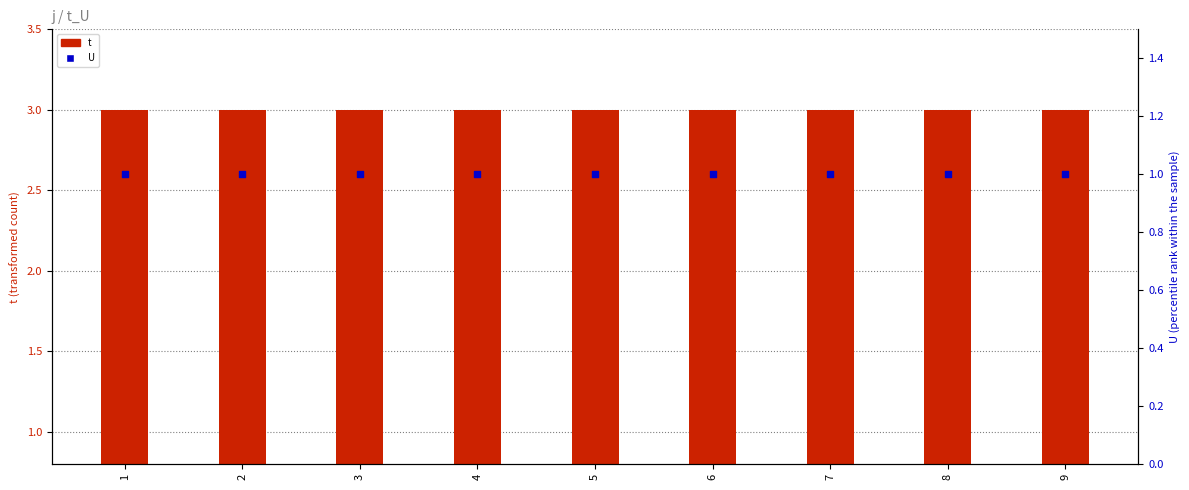

What are all the series names shown in the legend?

t, U